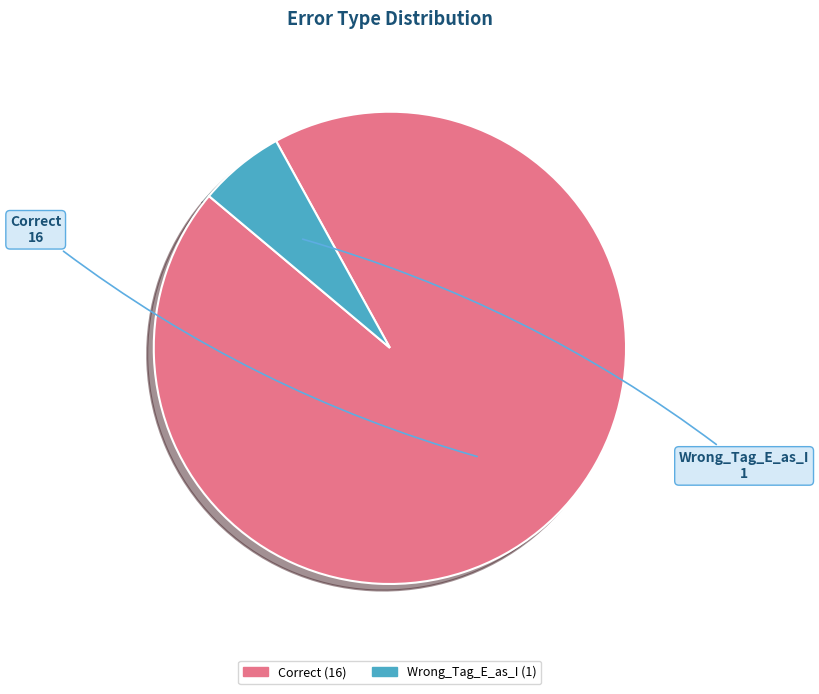

Is it true that Wrong_Tag_E_as_I is 19% of the pie?

False